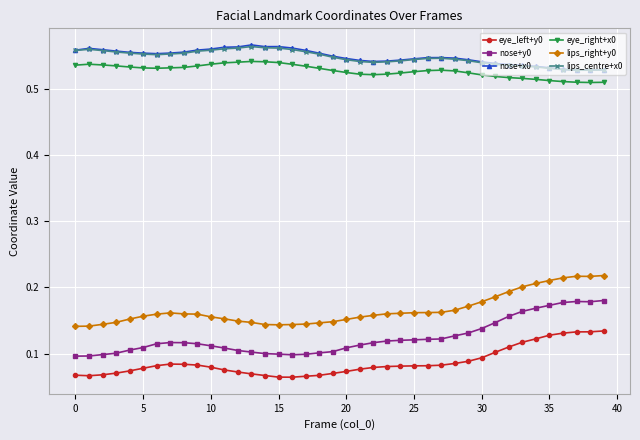

True or false: nose+y0 has more than 0 points higher than both neighbors.

True